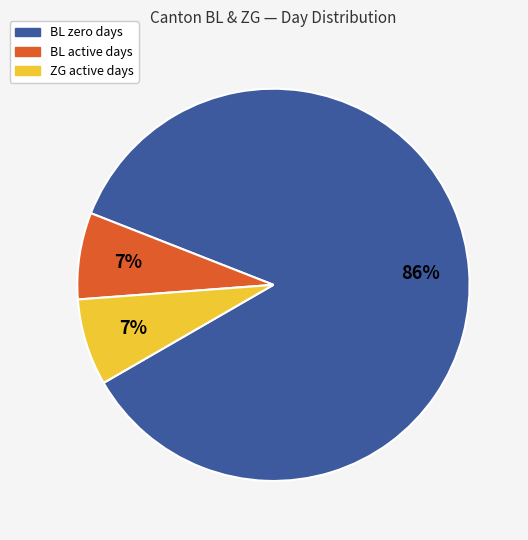

To the nearest percent, what is the average slice percentage?

33%